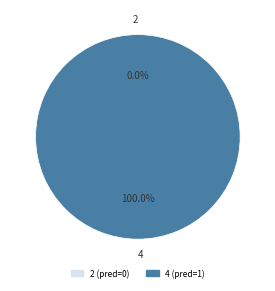

Between 2 and 4, which is larger?

4